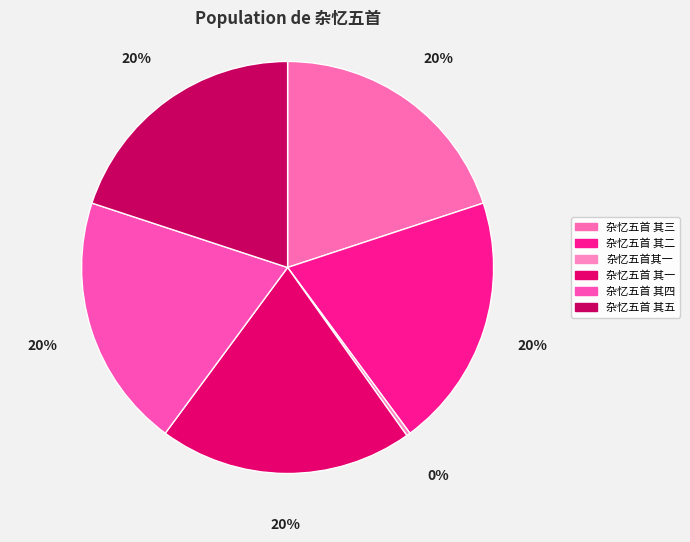

Do 杂忆五首 其三 and 杂忆五首 其四 together represent more than half of the pie?

No